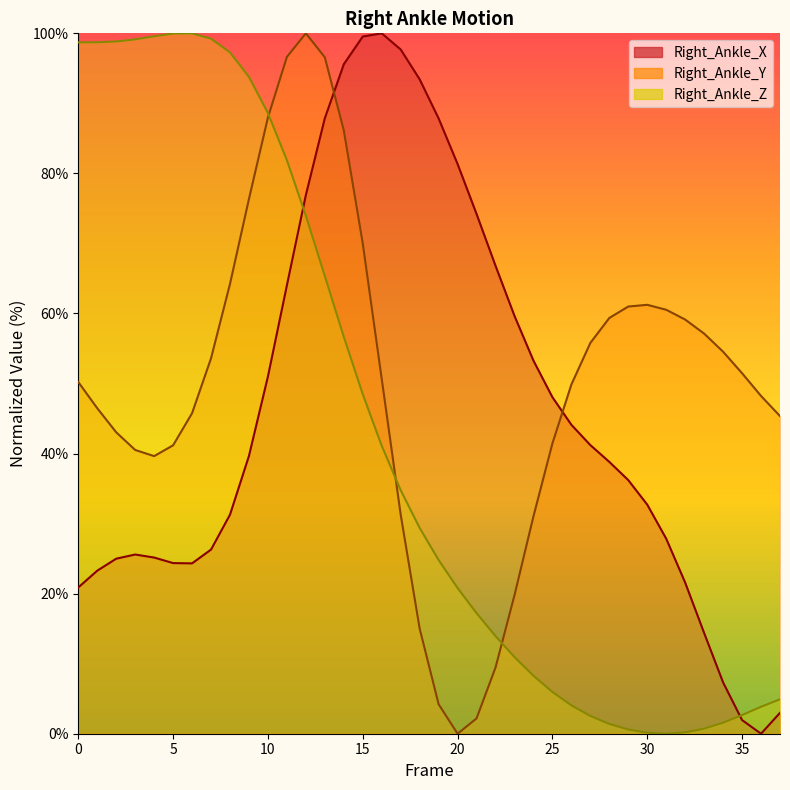

How many data points in Right_Ankle_Y are above 50?

20